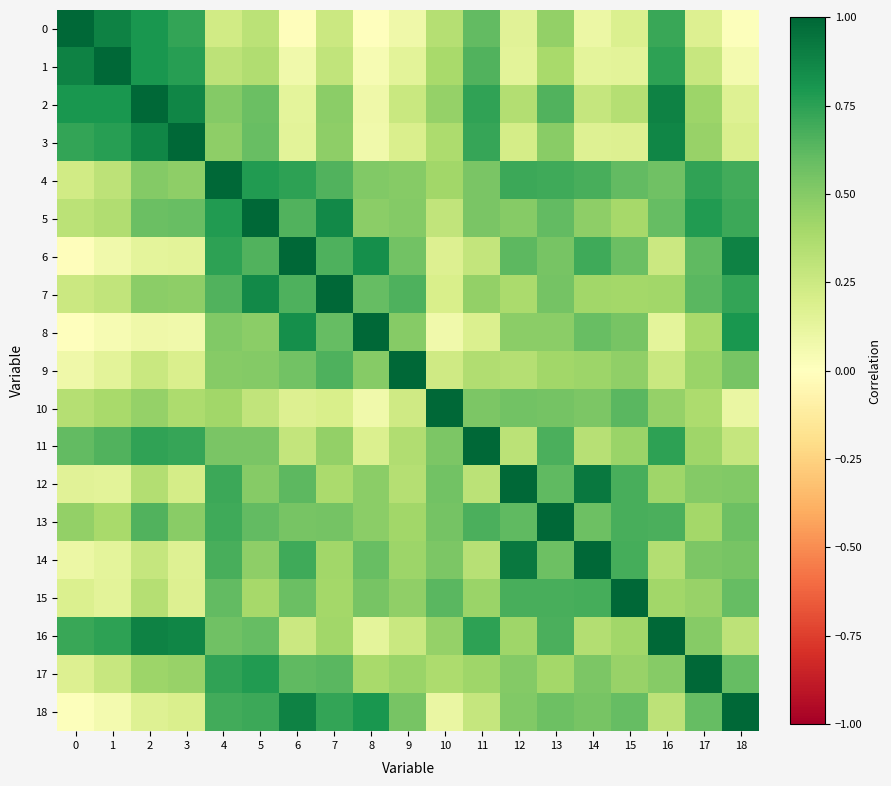

At 1, list the series in order from smallest to largest.

8, 18, 6, 14, 9, 12, 15, 17, 7, 4, 5, 10, 13, 11, 16, 3, 2, 0, 1